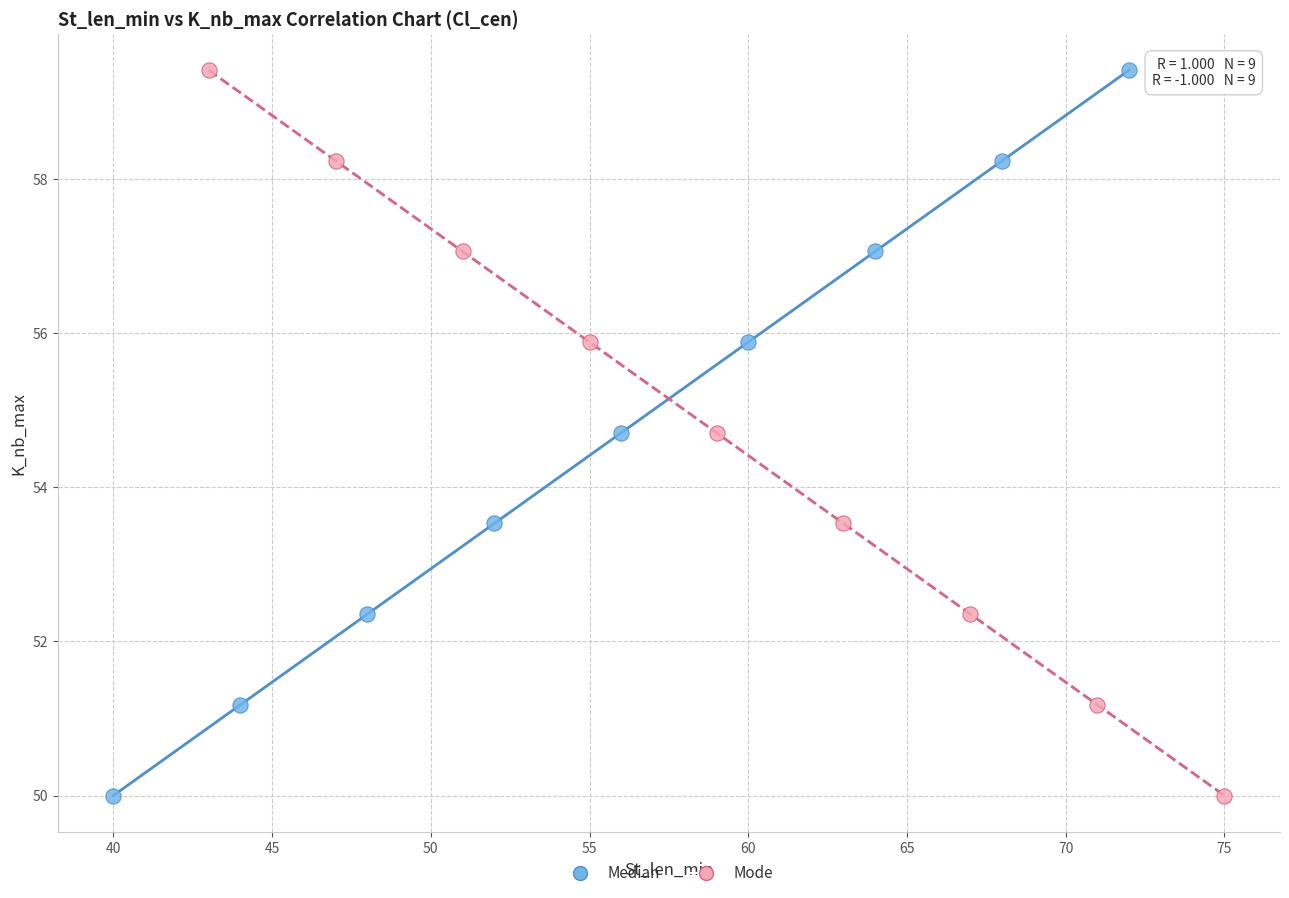

What are all the series names shown in the legend?

Median, Mode